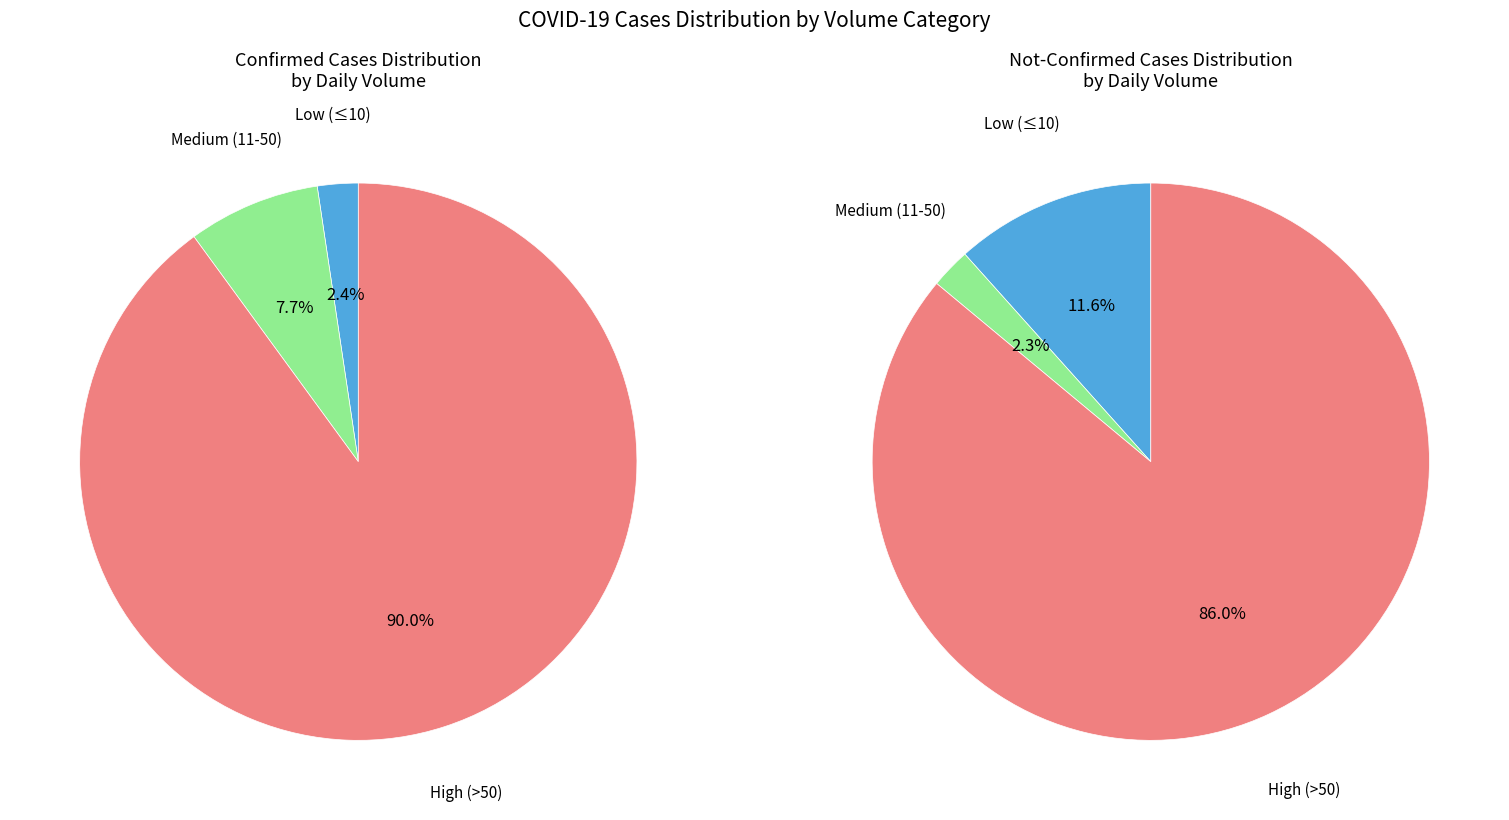

True or false: 7 accounts for 2% of the total.

True